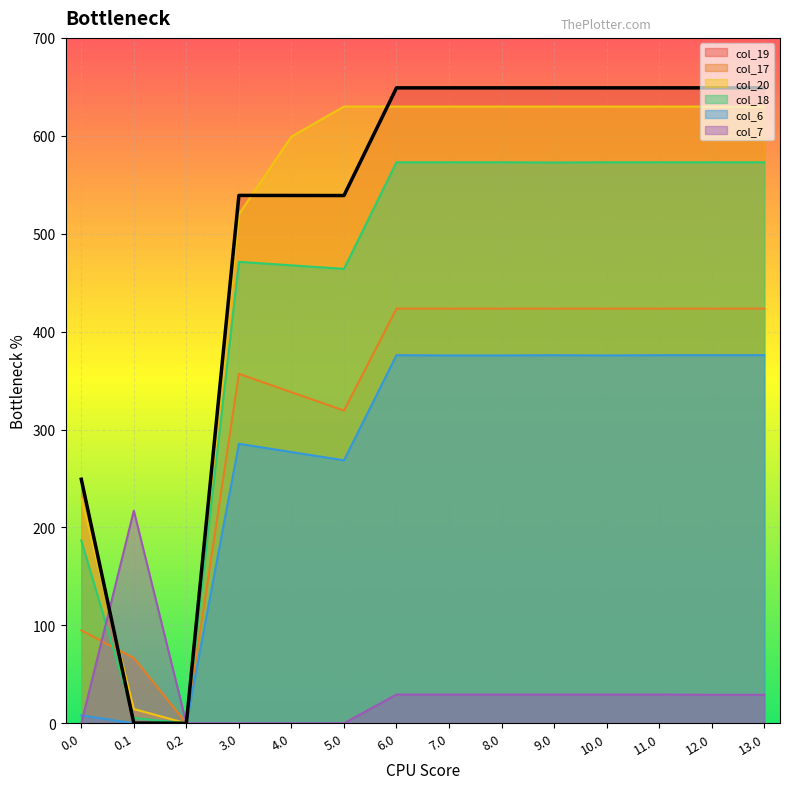

Which series has the largest total across all categories?

col_19